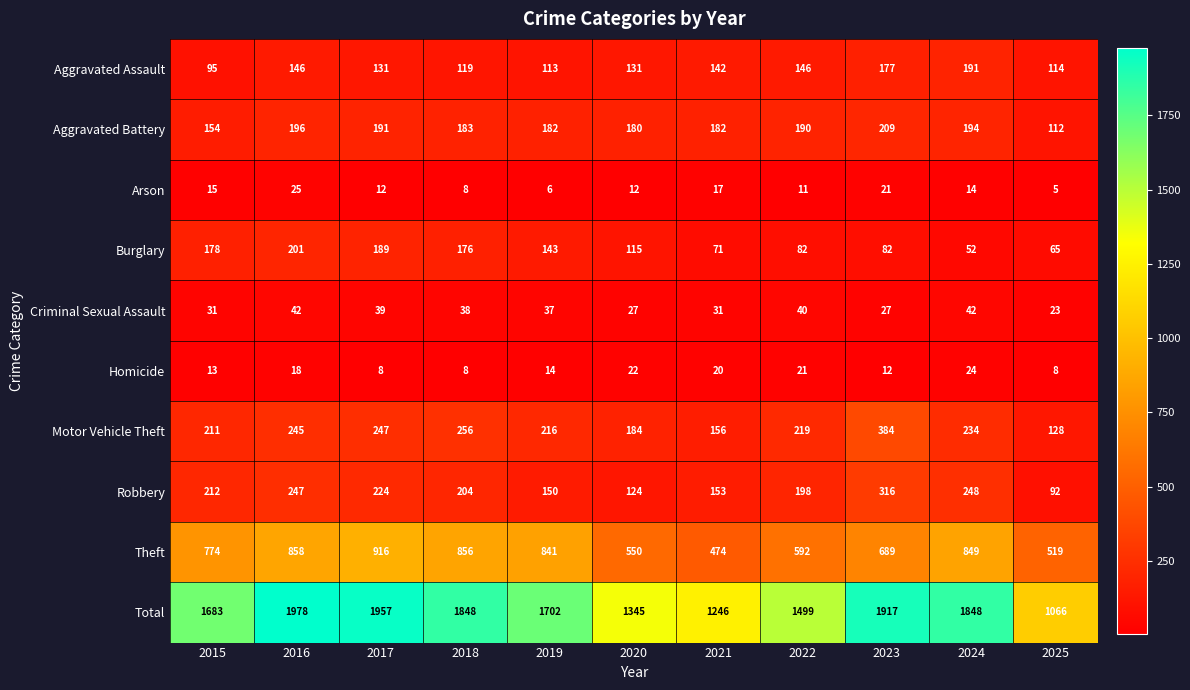

What is the sum of all Burglary values?

1354